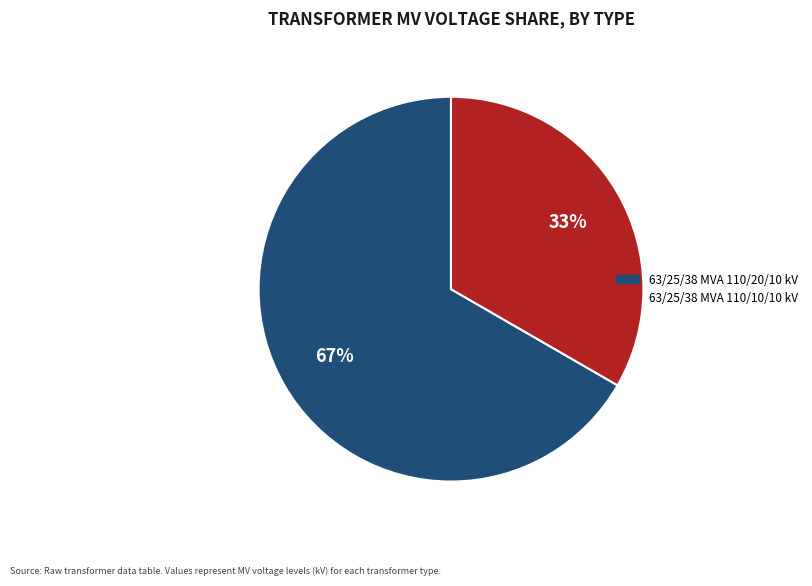

Does 63/25/38 MVA 110/20/10 kV account for over 50% of the chart?

Yes